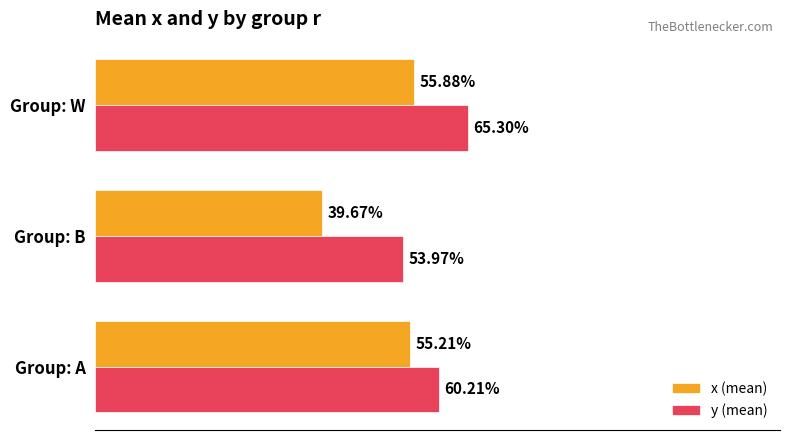

Rank the series by their maximum value, from highest to lowest.

y (mean), x (mean)